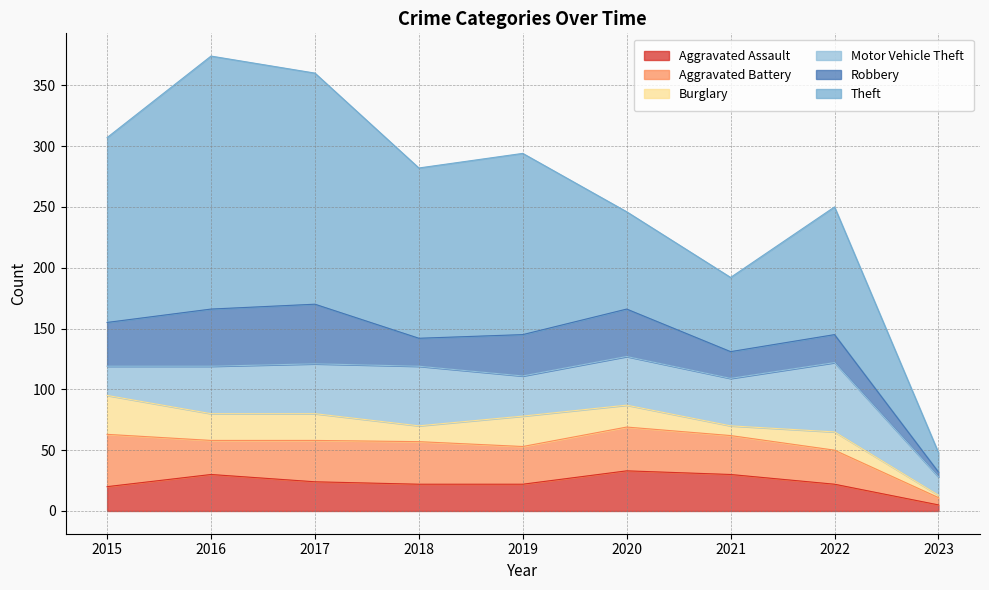

What is the spread (max minus min) of values at 2018?

127